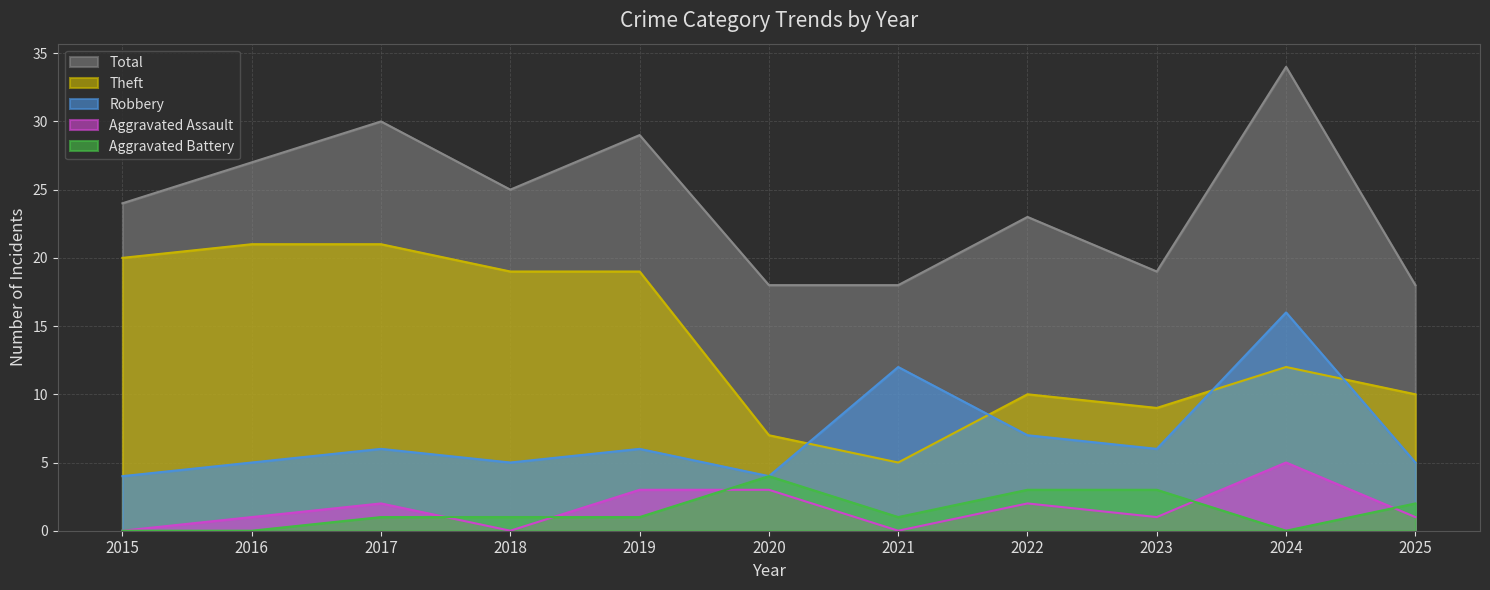

Which label corresponds to the smallest value in the chart?

2015